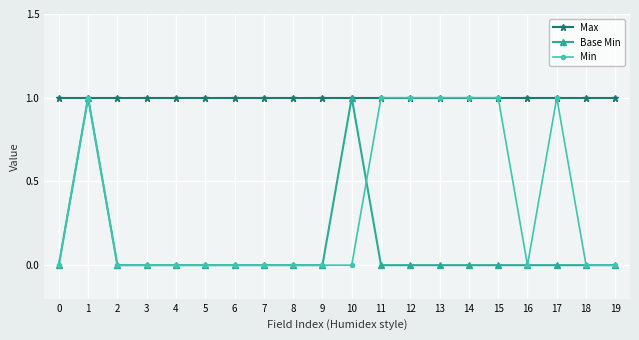

Count the number of data series in this chart.

3